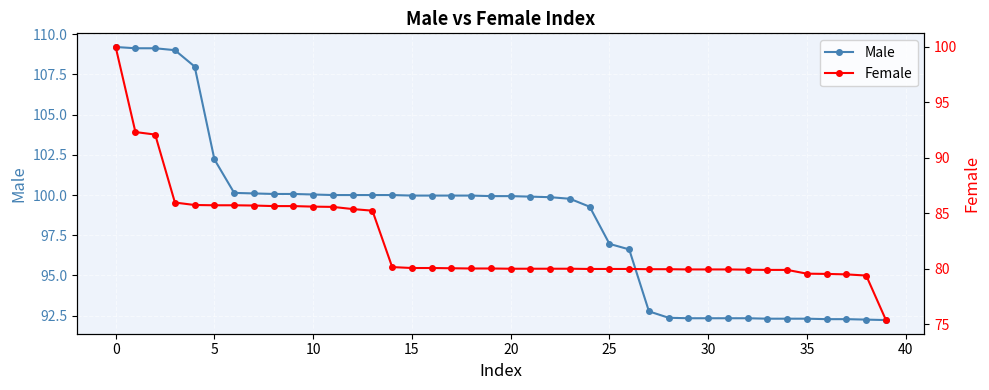

True or false: Female and Male cross at least once.

False